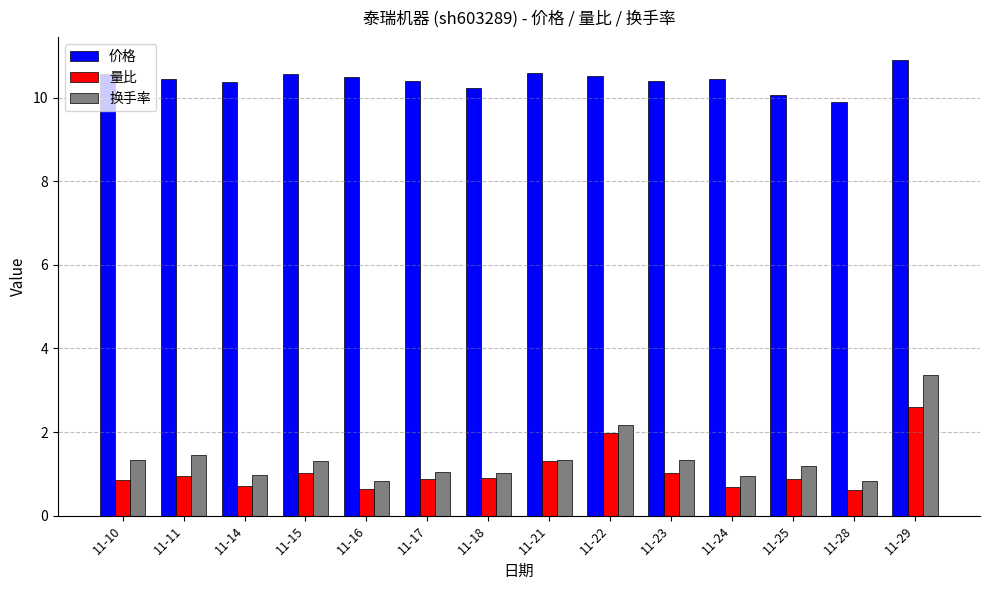

Which category has the highest value in the 量比 series?

11-29